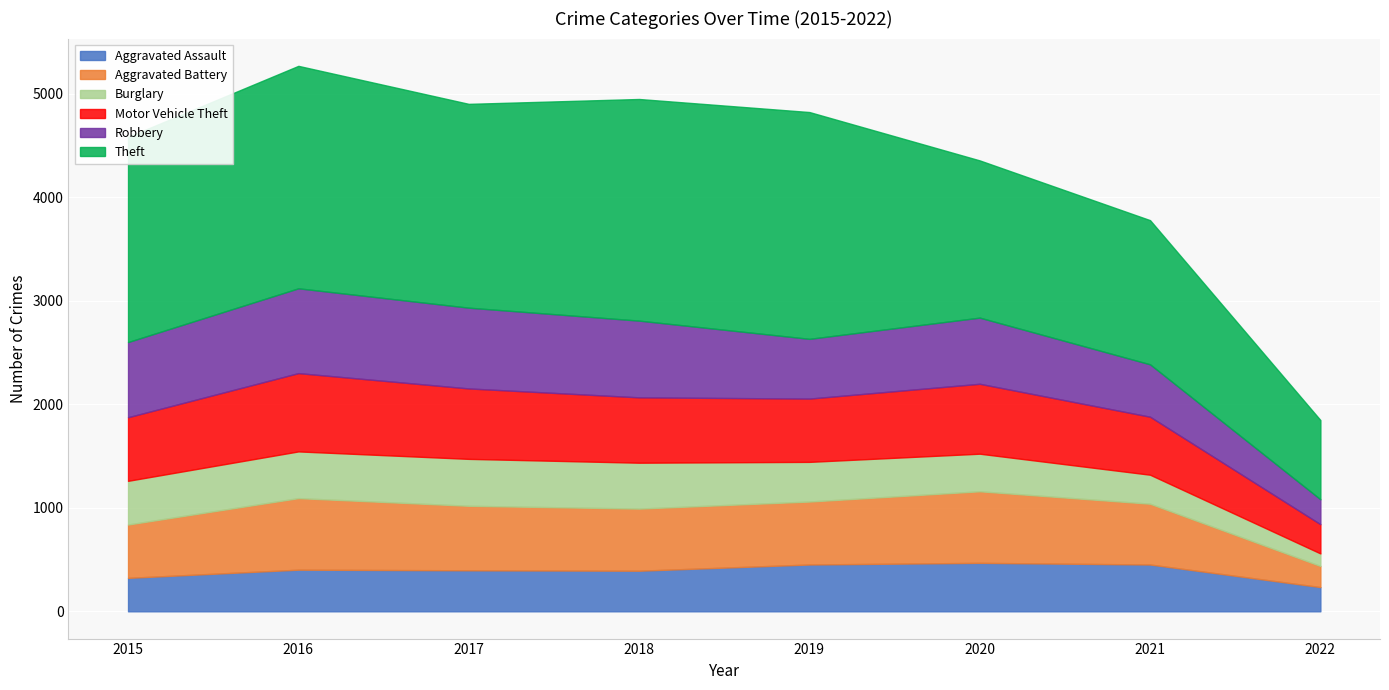

The value of Theft at 2017 is 1968. True or false?

True